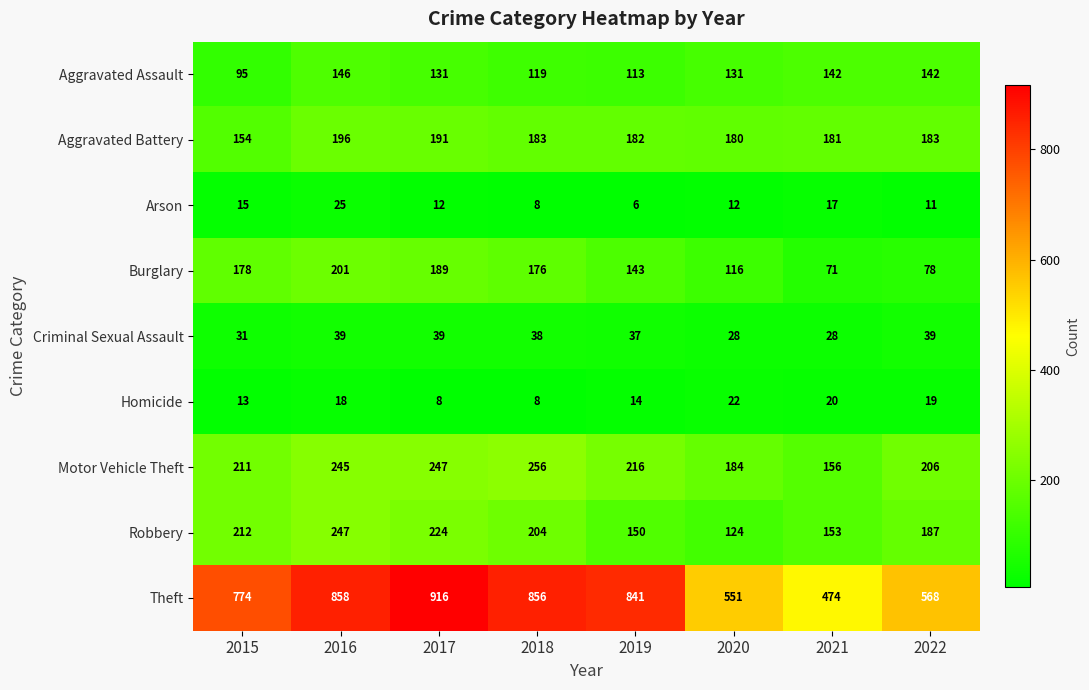

At which label is Theft closest to 695?

2015